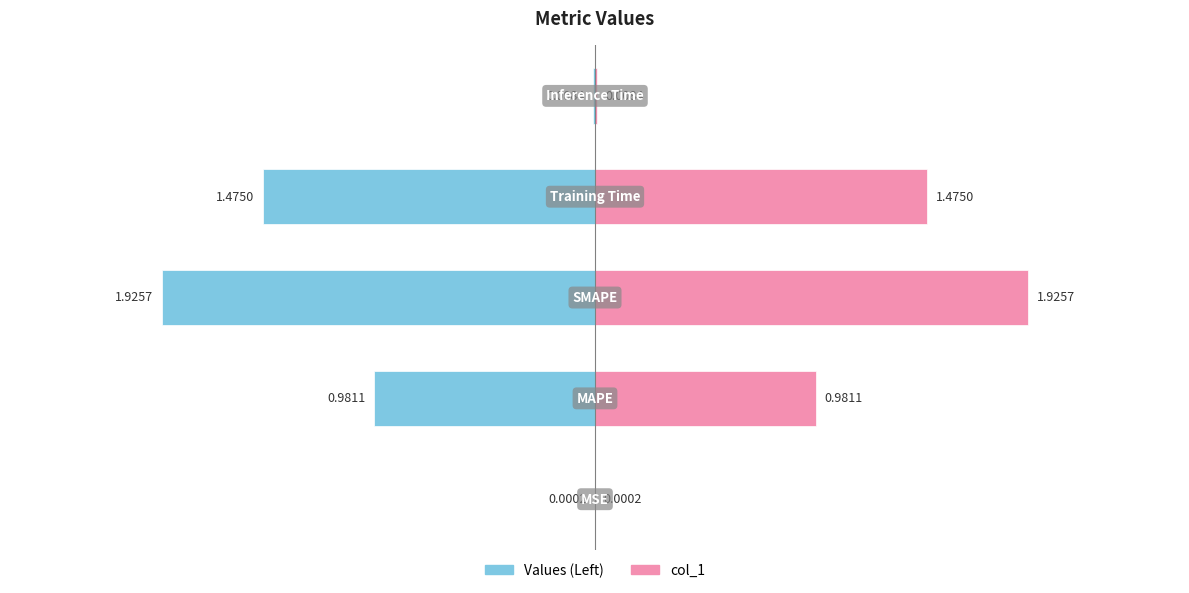

True or false: the data shows 0.0 at MSE.

False